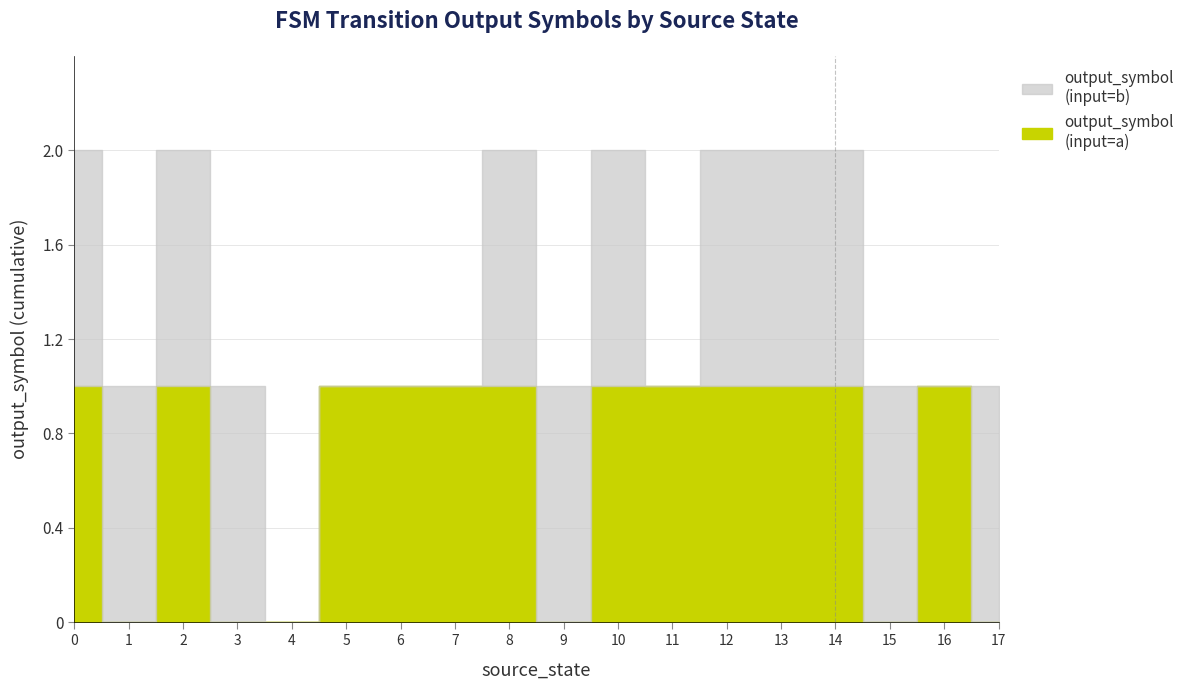

Where is output_symbol (input=a) nearest to the value 0?

1